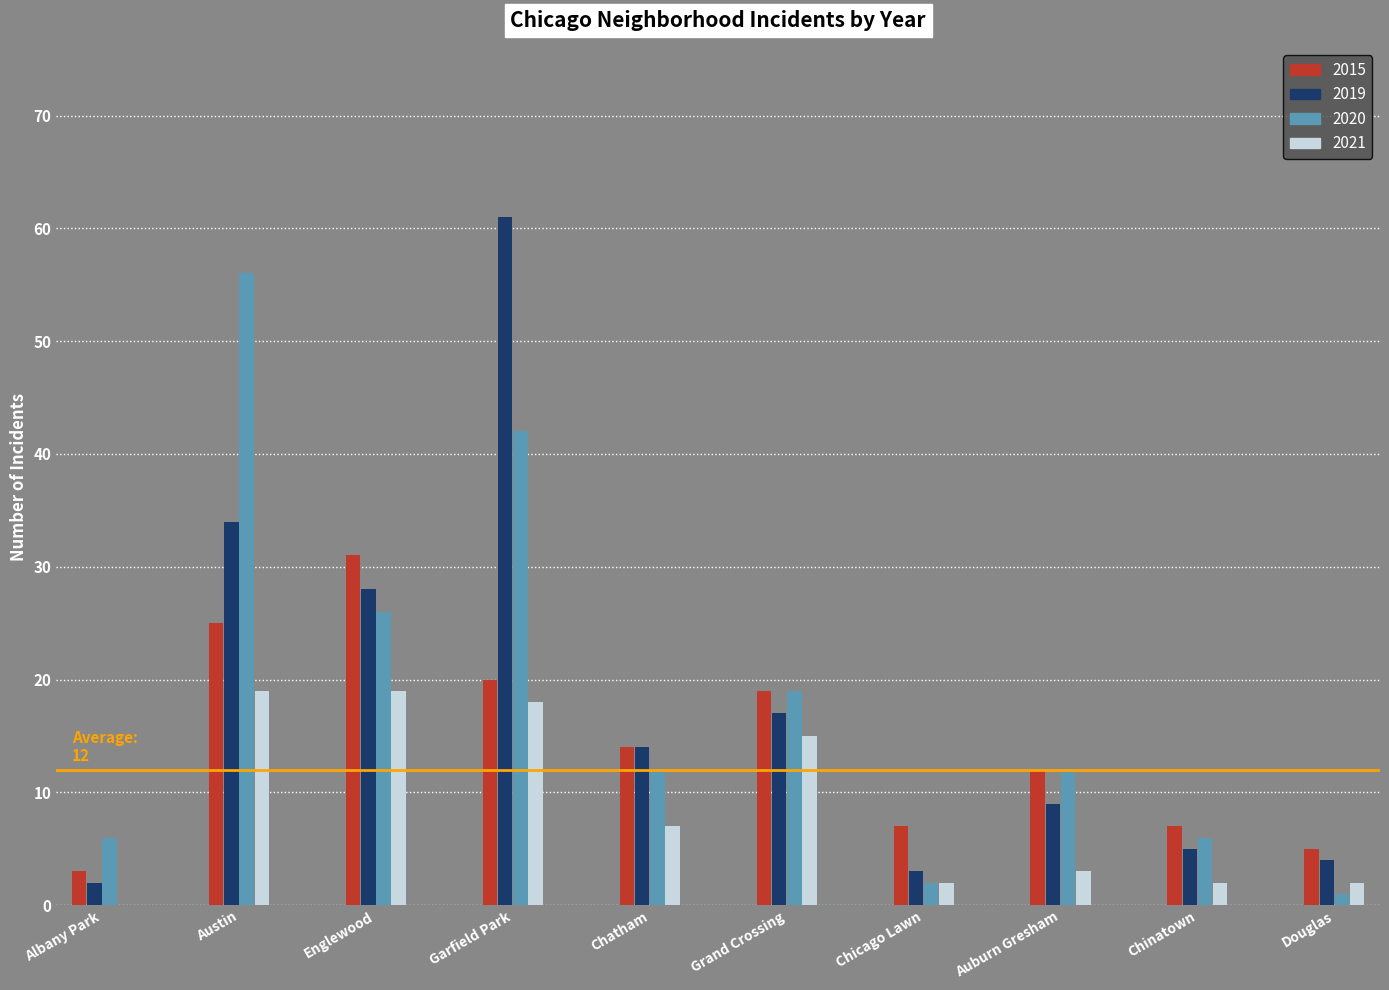

Are the bars grouped side by side (vs. stacked)?

Yes